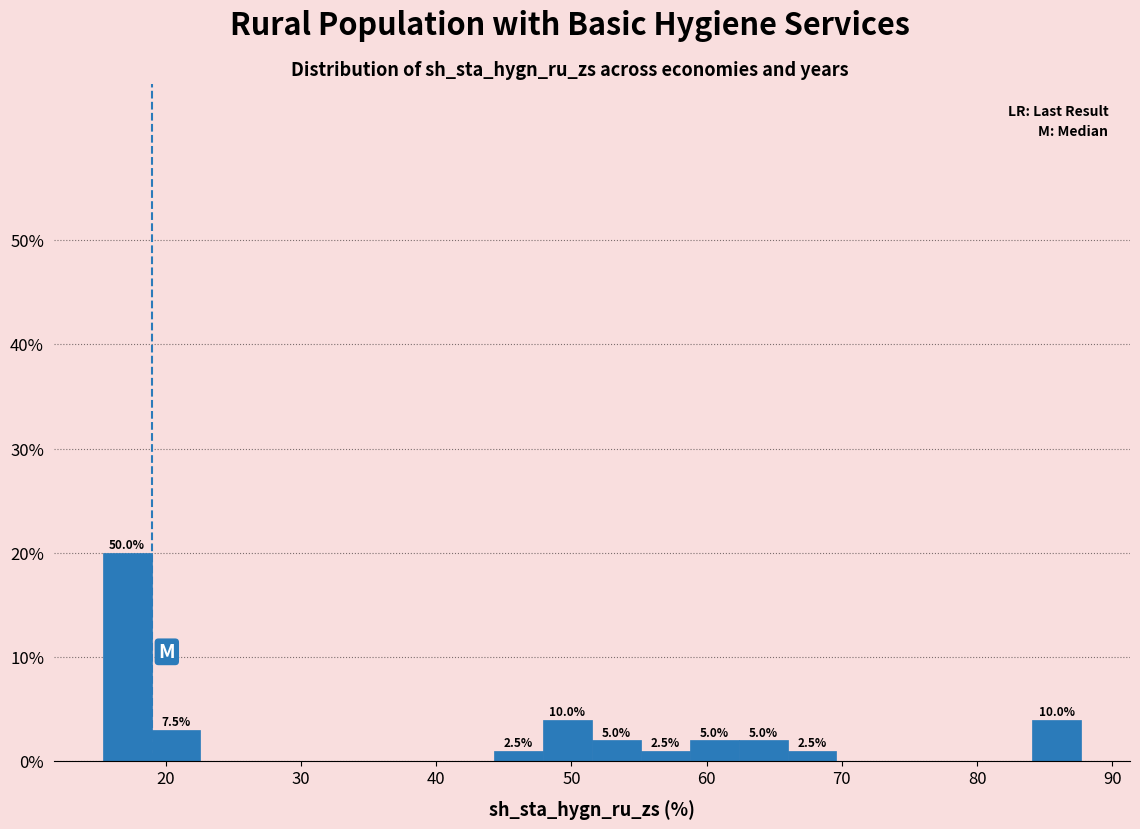

Around what value on the x-axis is the tallest bar? Give the approximate position of its centre, as read against the axis.

17